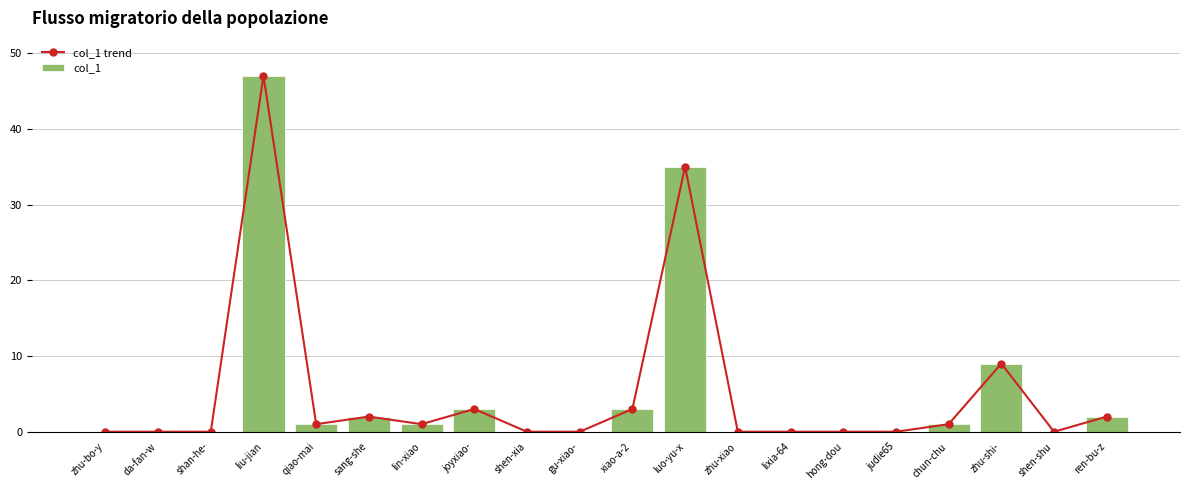

List the series in order of their peak value, highest first.

col_1 trend, col_1